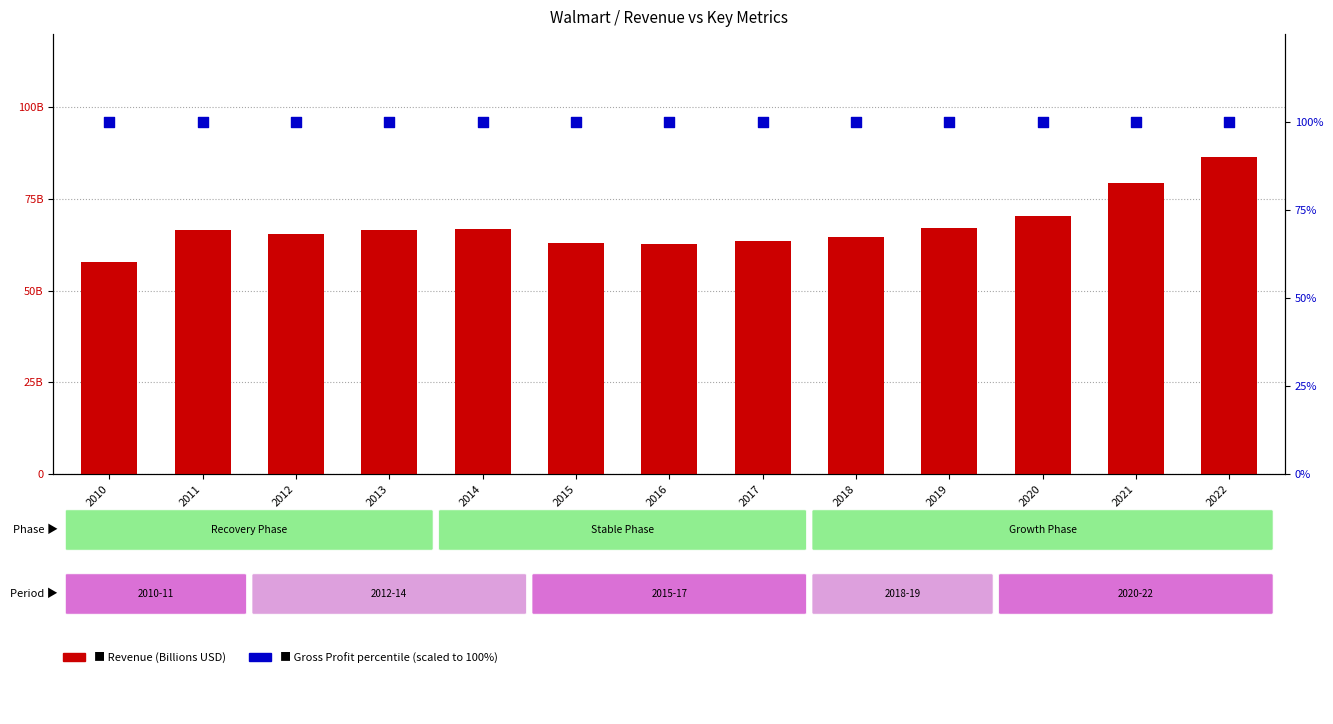

Is the value of Revenue (B) at 2022 greater than the value of Gross Profit % (scaled) at 2021?

No